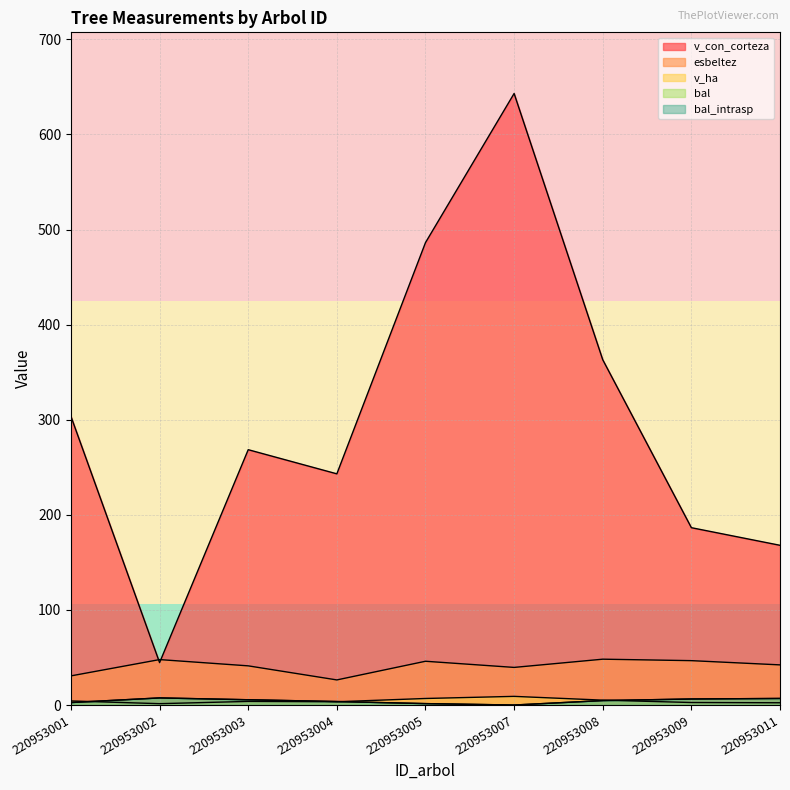

Reading left to right, transcribe all the data shown in this chart.

bal: 2.6	7.5	5.5	3.7	1.5	0.0	4.7	6.3	6.9
bal_intrasp: 2.6	7.5	5.5	3.7	1.5	0.0	4.7	6.3	6.9
esbeltez: 30.6	47.8	41.2	26.4	46.0	39.6	48.2	46.7	42.2
v_con_corteza: 303.5	44.6	268.5	243.1	486.3	643.1	363.1	186.5	168.0
v_ha: 4.3	1.4	3.8	3.4	6.9	9.1	5.1	2.6	2.4